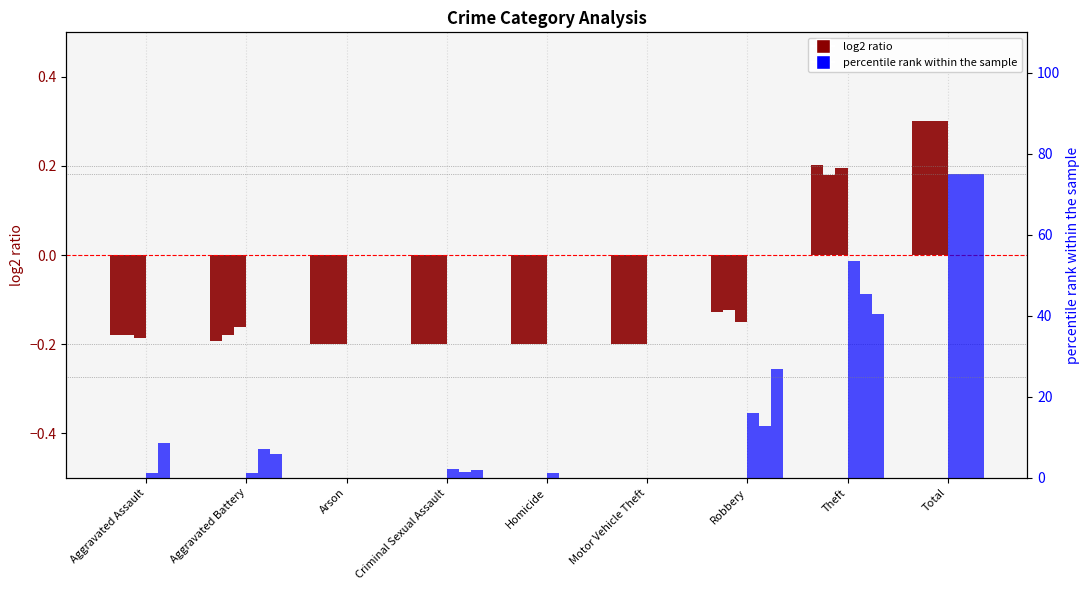

What is the smallest value displayed?

-0.2